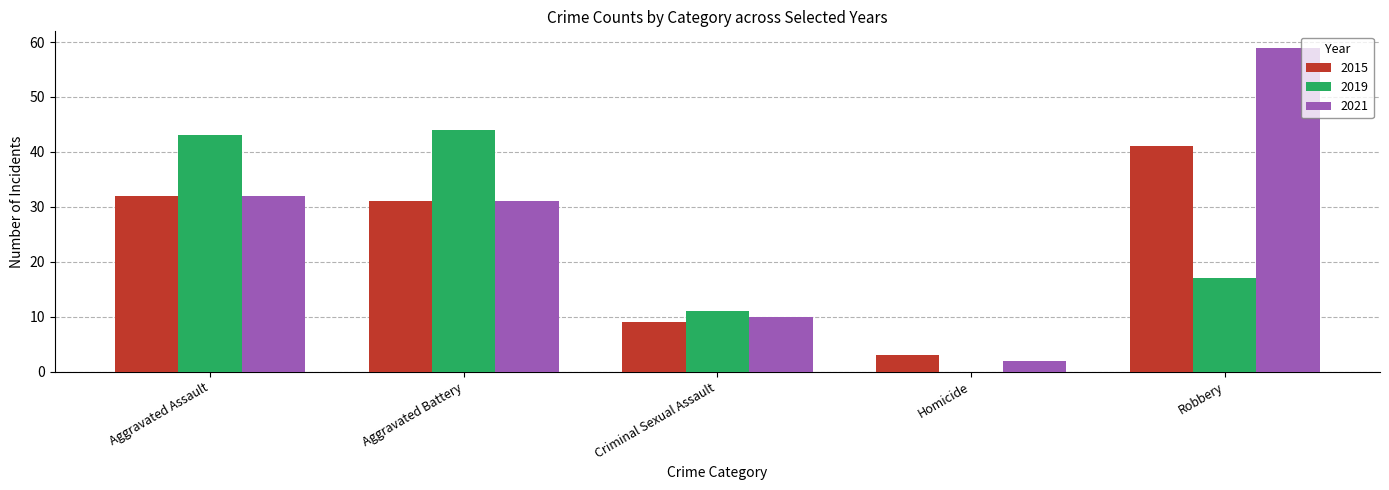

Are the bars grouped side by side (vs. stacked)?

Yes